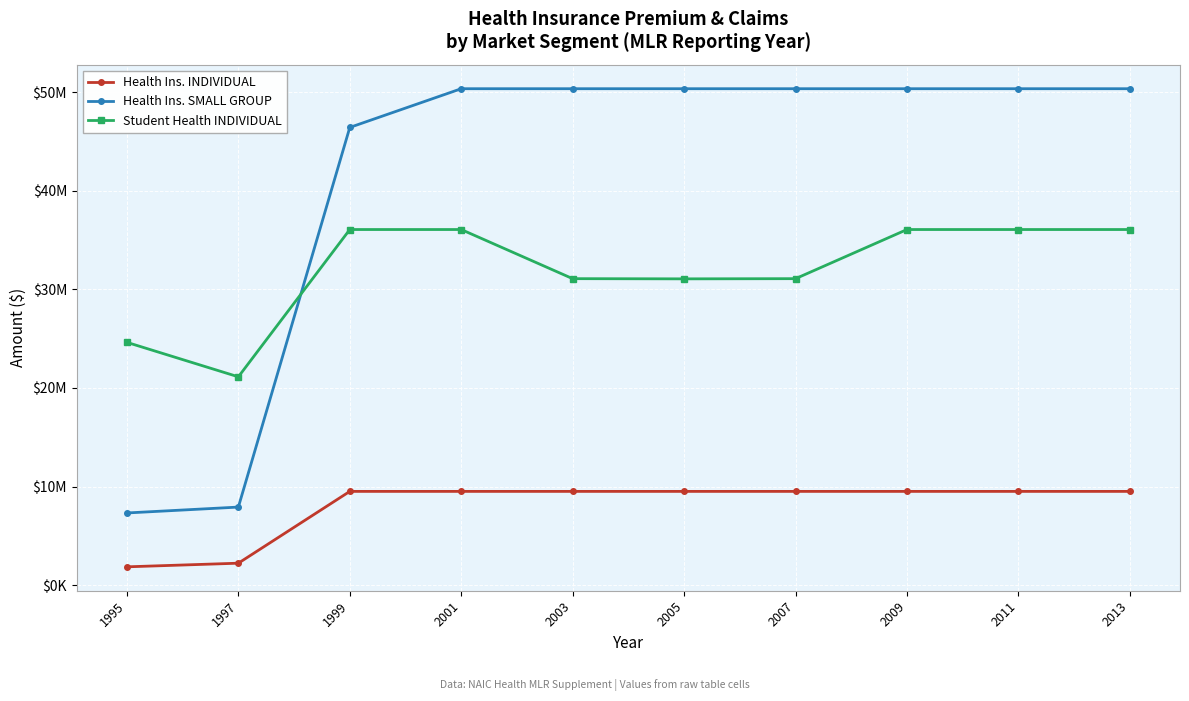

What is the minimum value for Health Ins. INDIVIDUAL?

1856937